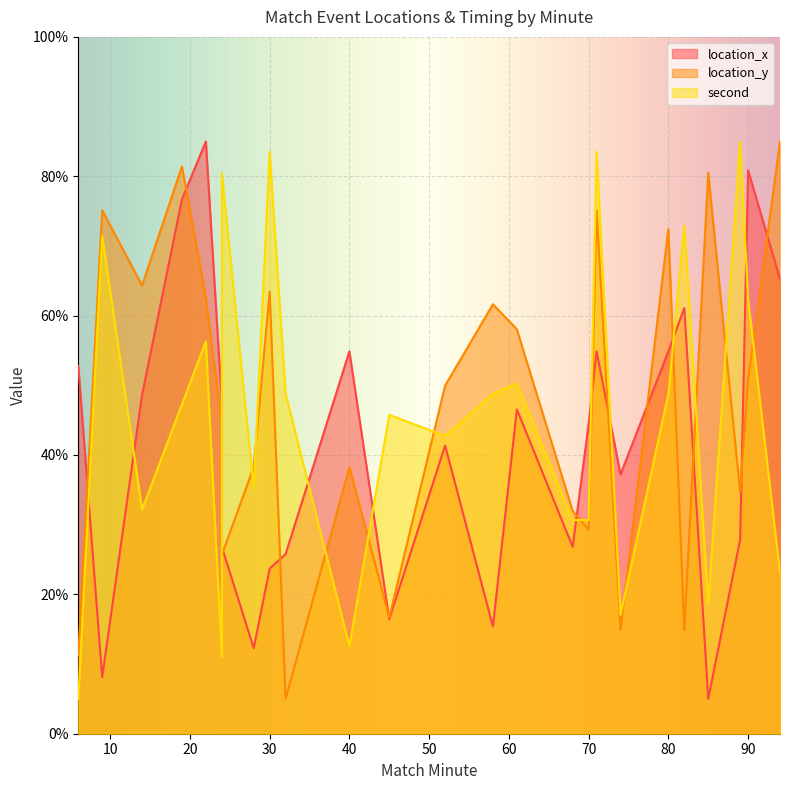

At which category is the sum across all series the highest?

71